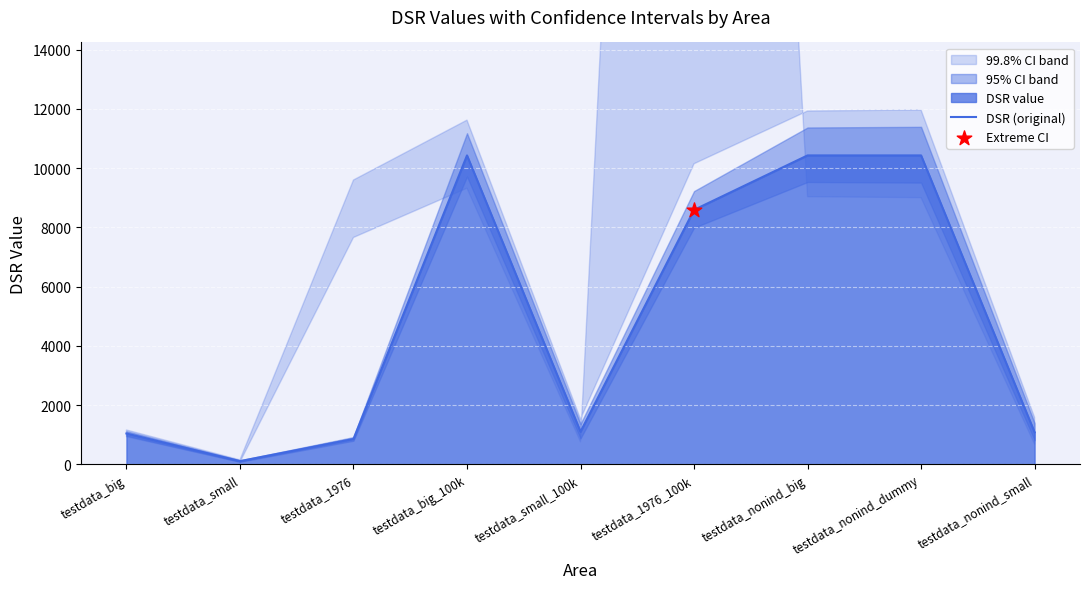

What is the change in value from testdata_small_100k to testdata_1976_100k?

+7488.9